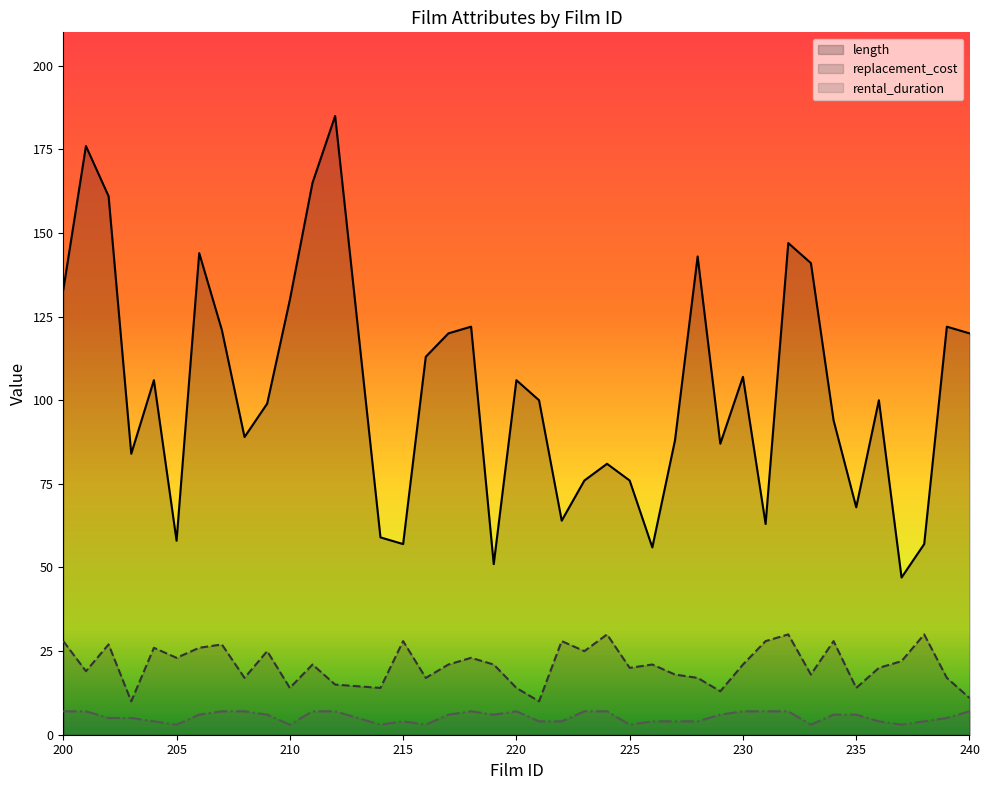

What is the total value across all series at 230?

135.0